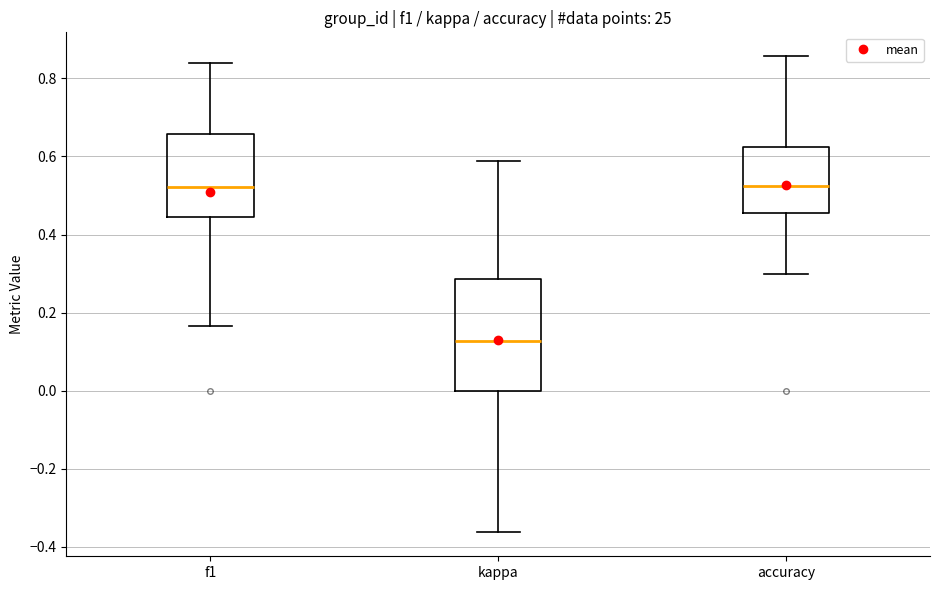

Reading left to right, transcribe this box plot: for each box, give where its median line is, the range the box spans, and where its two whiskers end, as read against the y-axis. The values are not printed on the chart, so give them approximately, as read against the axis.

f1: median 0.52, box 0.44 to 0.66, whiskers 0.16 to 0.84
kappa: median 0.12, box 0.00 to 0.28, whiskers -0.36 to 0.58
accuracy: median 0.52, box 0.46 to 0.62, whiskers 0.30 to 0.86